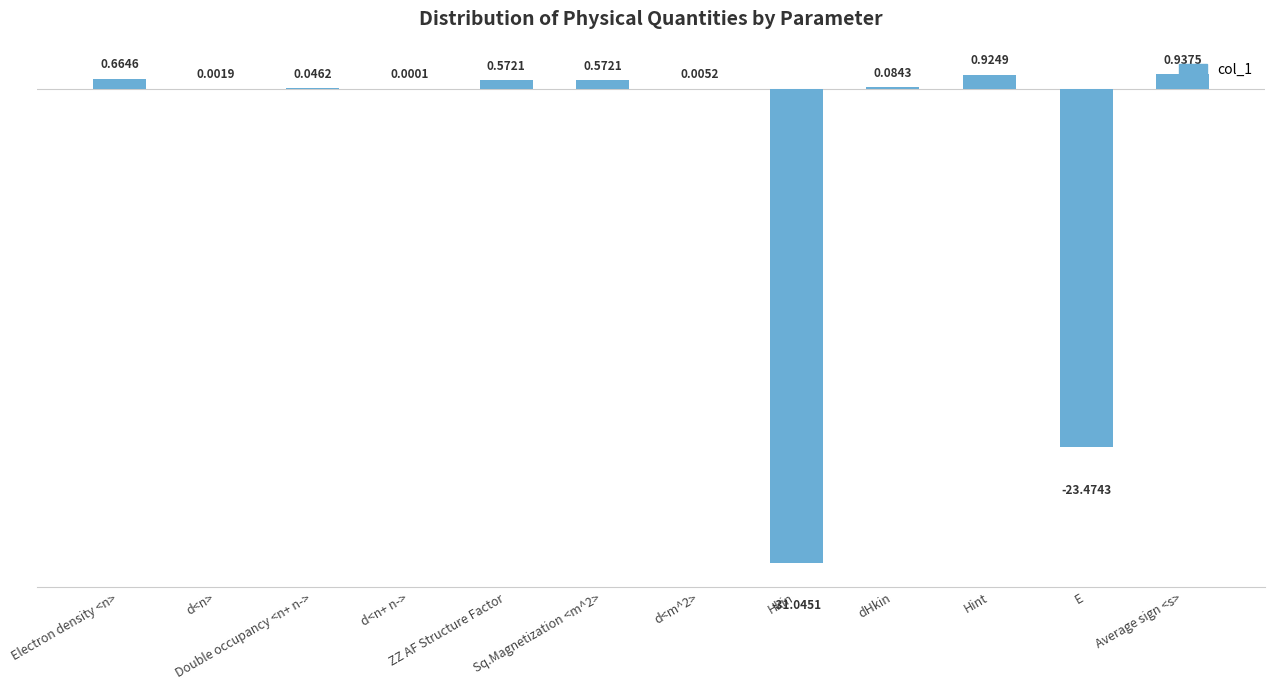

What is the sum of the values at E and Sq.Magnetization <m^2>?

-22.9